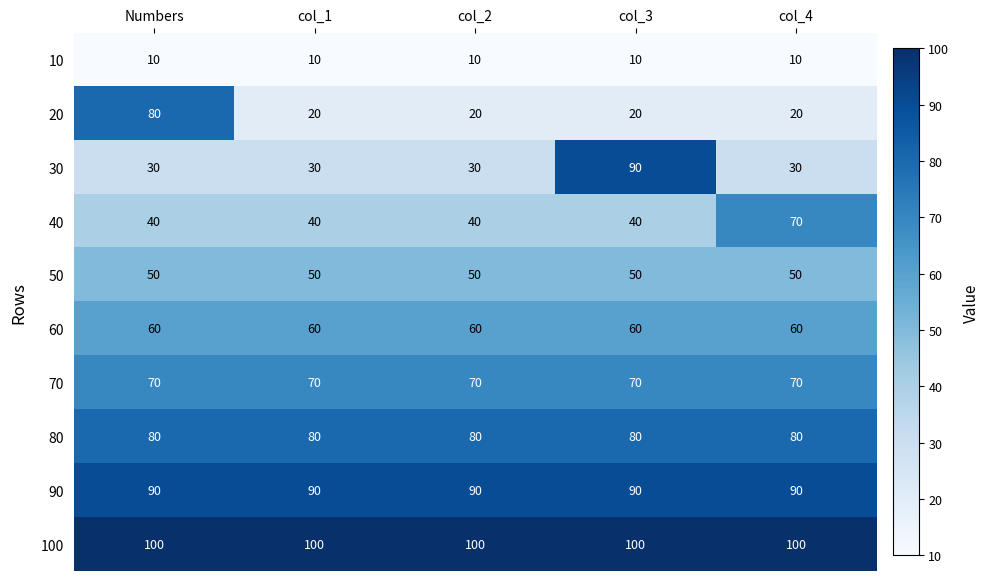

What is the lowest value of the 40 series?

40